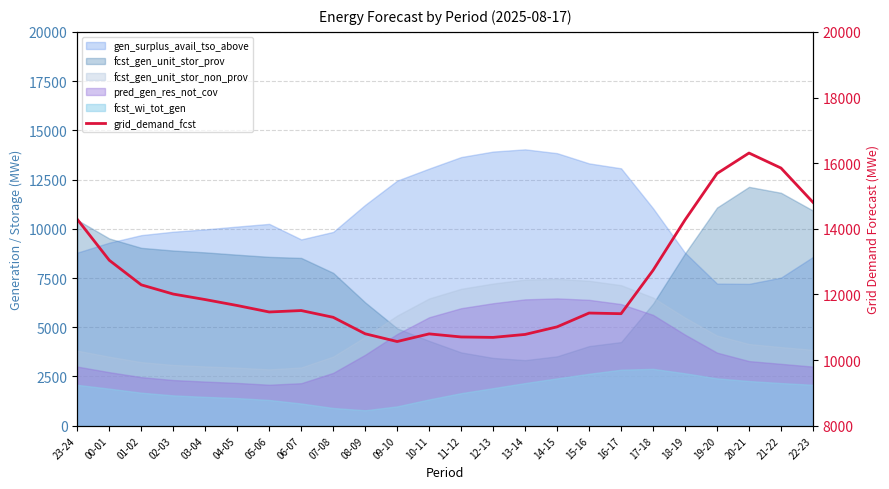

What is the sum of the values at 04-05 and 15-16?

23095